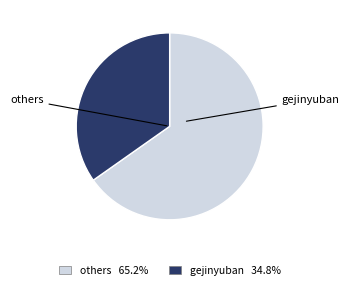

Is there any slice that represents more than half of the pie?

Yes